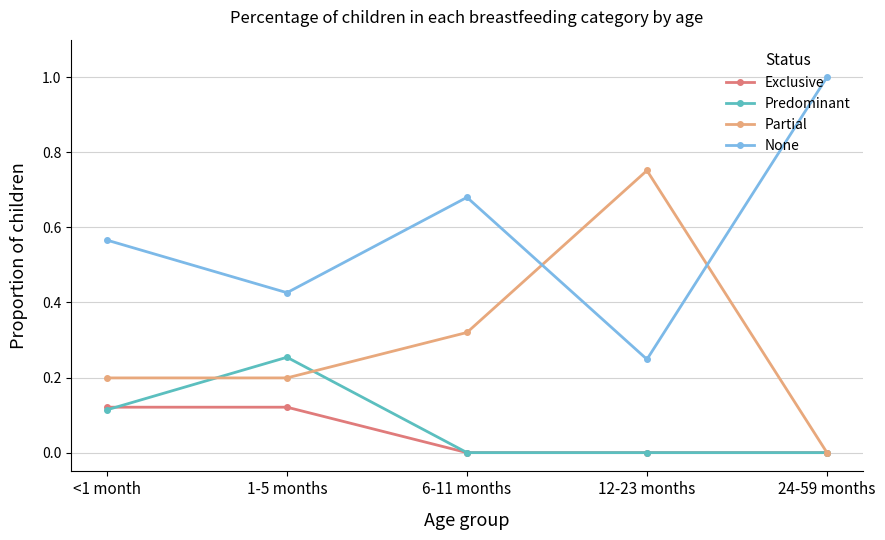

What is the difference between the highest and lowest values at <1 month?

0.5